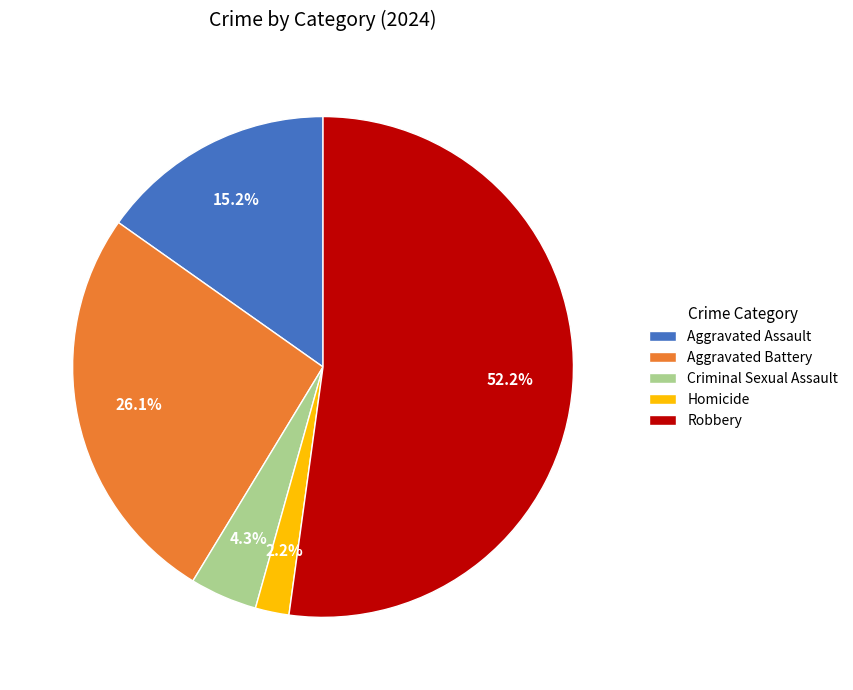

To the nearest percent, what percentage of the pie is Aggravated Assault?

15%